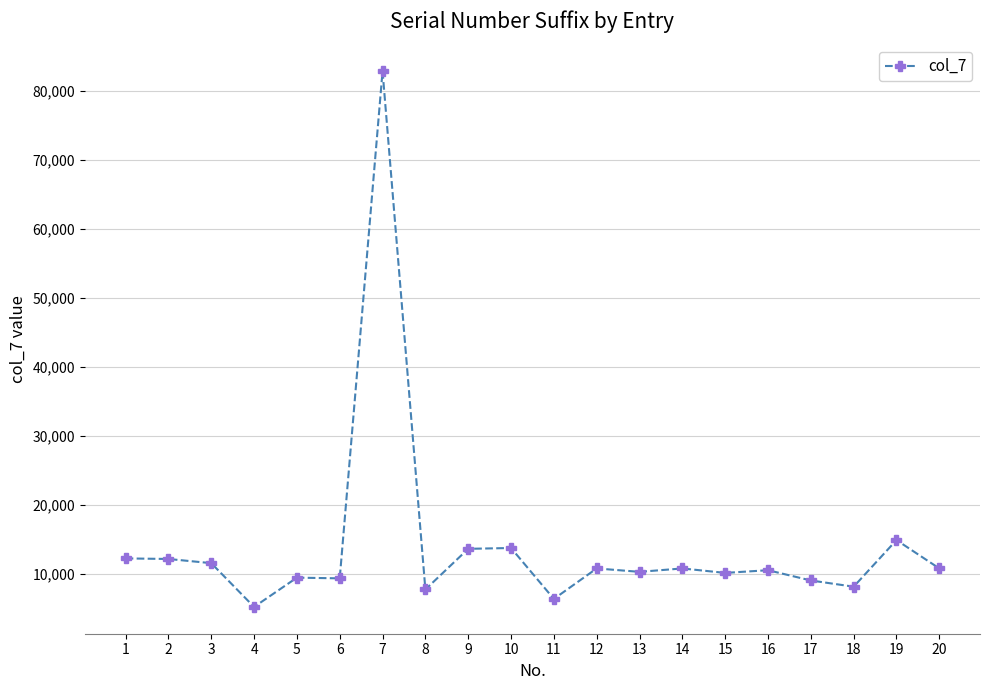

What is the value of the 6th point from the left?

9357